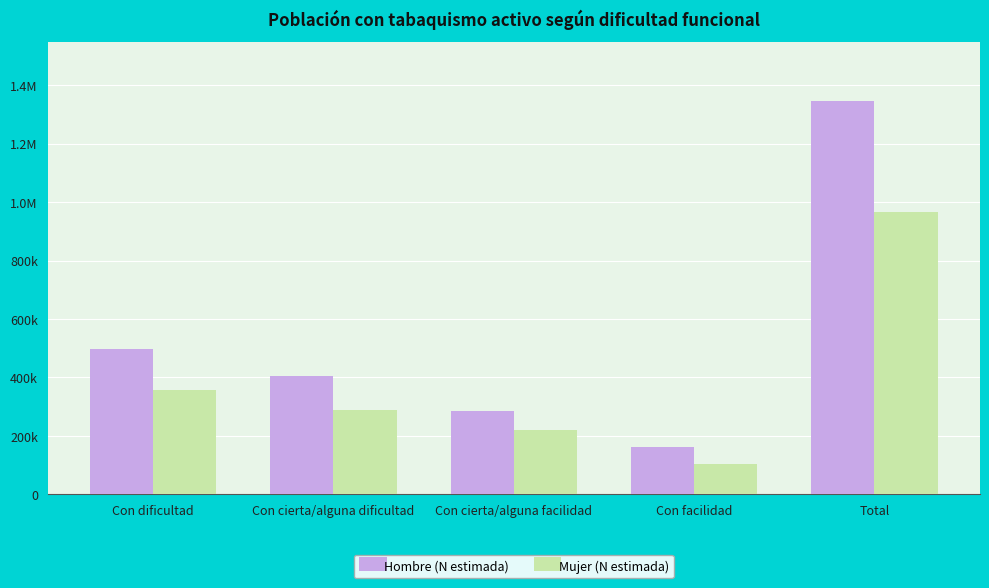

At how many categories does at least one series exceed 300117?

3